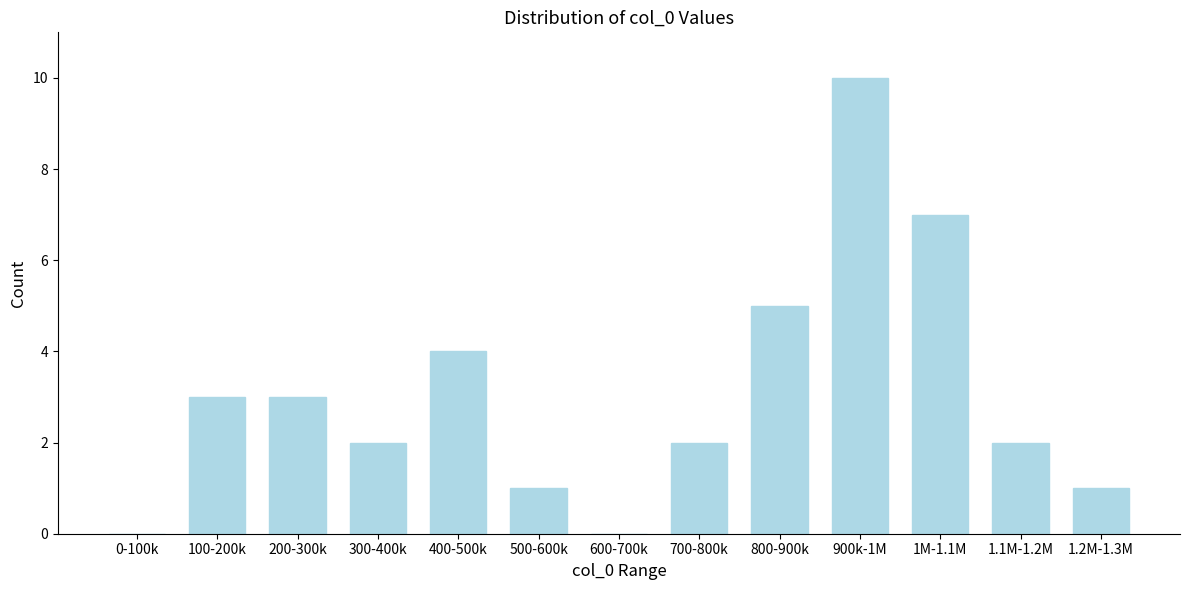

Reading left to right, what are all the values shown in this chart?

0-100k=0	100-200k=3	200-300k=3	300-400k=2	400-500k=4	500-600k=1	600-700k=0	700-800k=2	800-900k=5	900k-1M=10	1M-1.1M=7	1.1M-1.2M=2	1.2M-1.3M=1